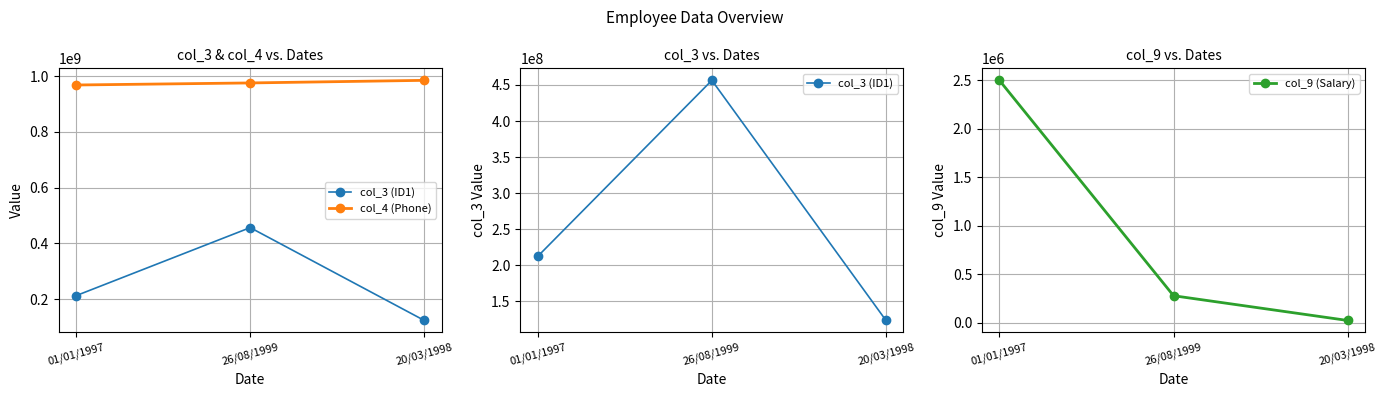

What is the value of the col_9 (Salary) point at the 1st from the left?

2500000